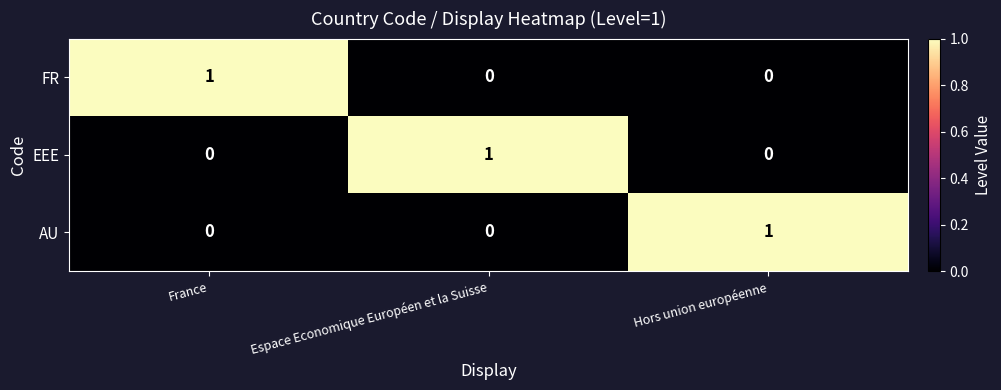

At how many categories does at least one series exceed 0?

3